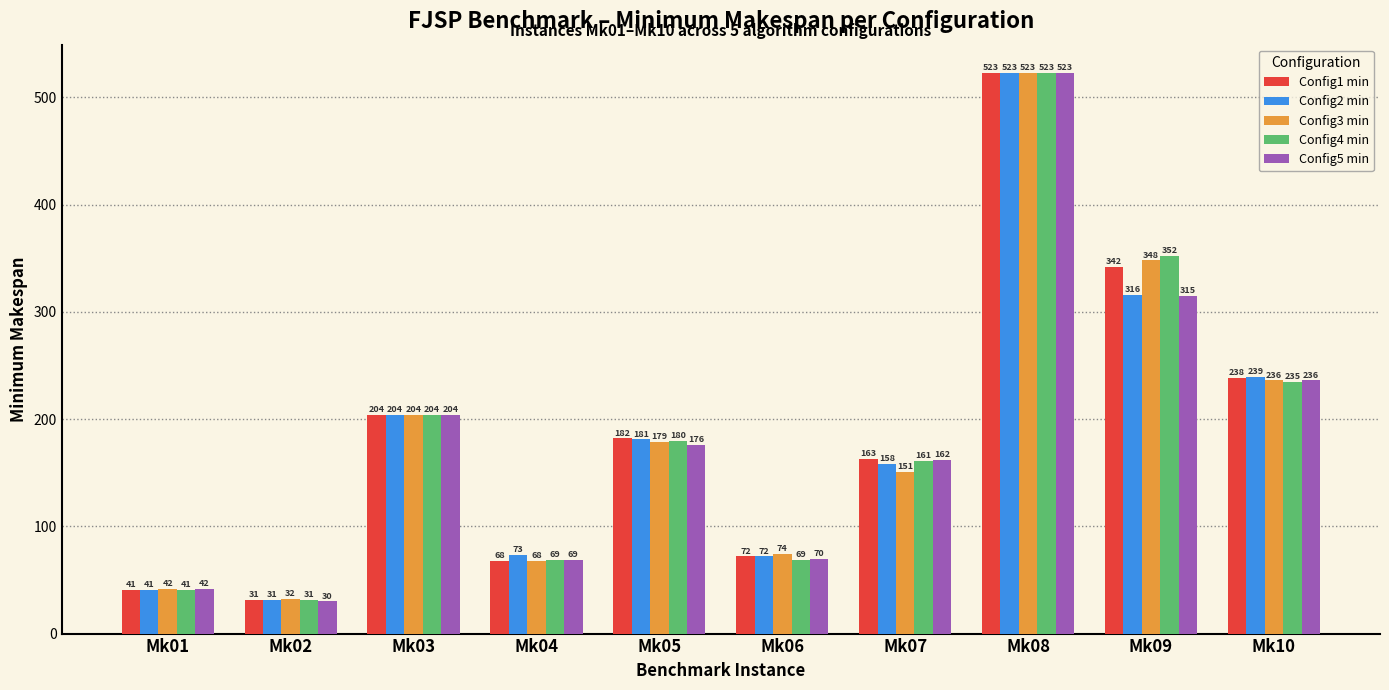

At which label does Config3 min first exceed 179?

Mk03